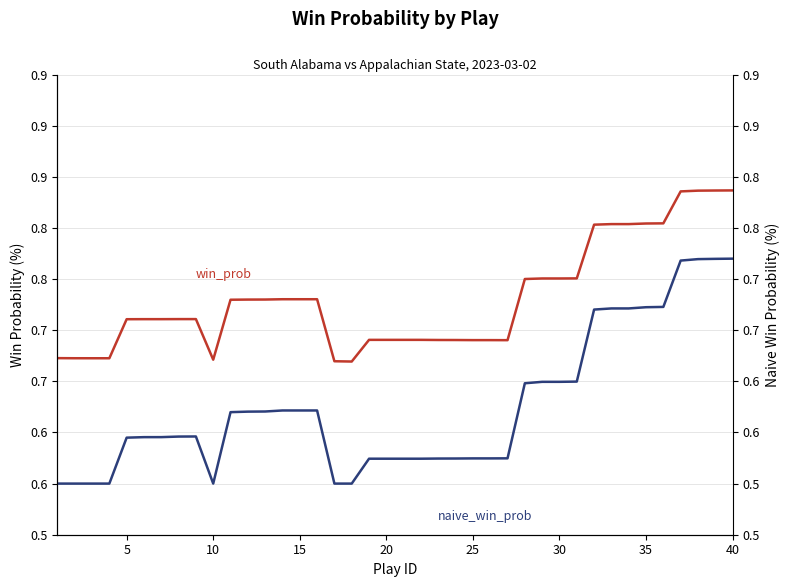

In win_prob, how many points are lower than both neighbors (excluding endpoints)?

3